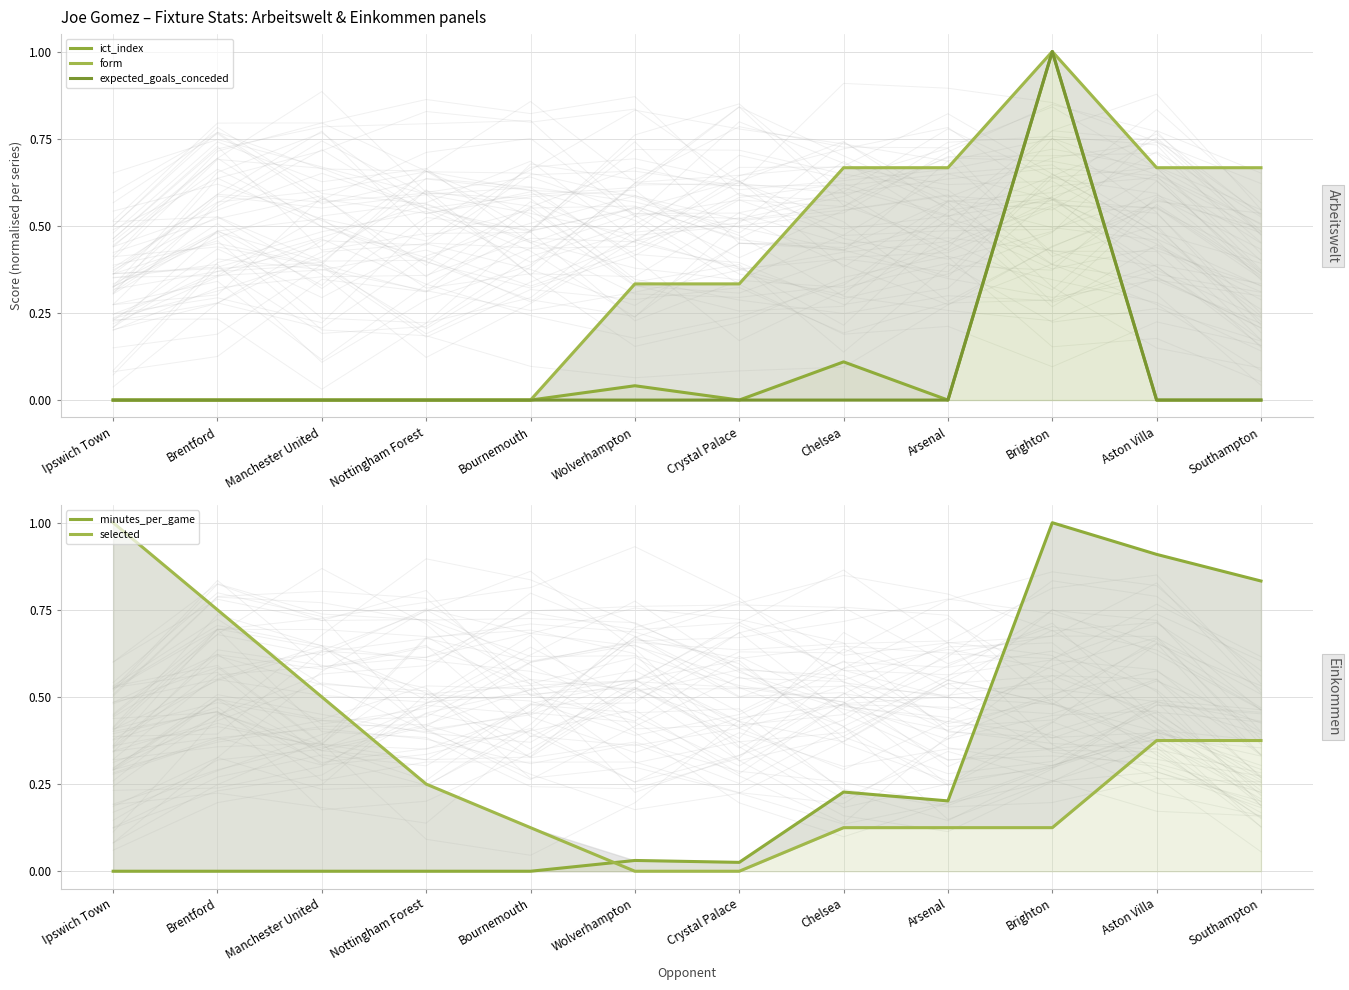

What is the total value across all series at Crystal Palace?

0.4